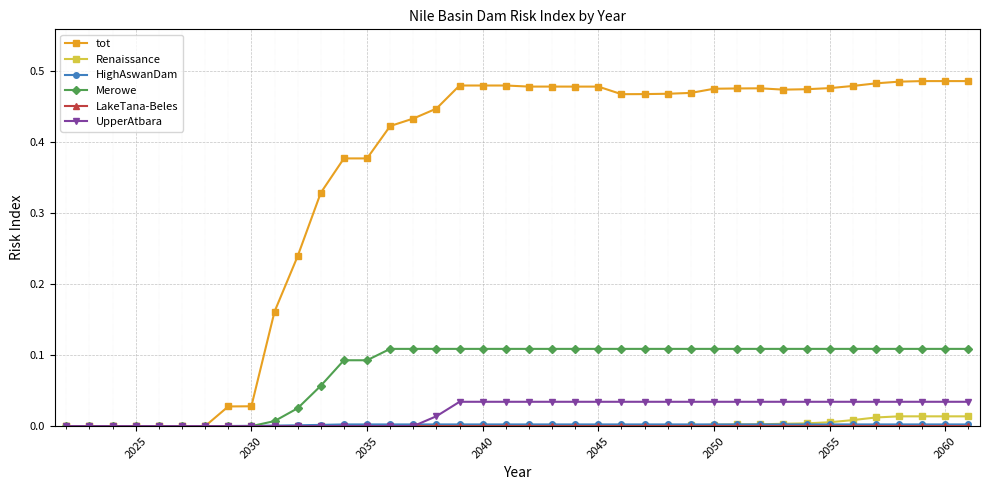

Which series has the largest total across all categories?

tot